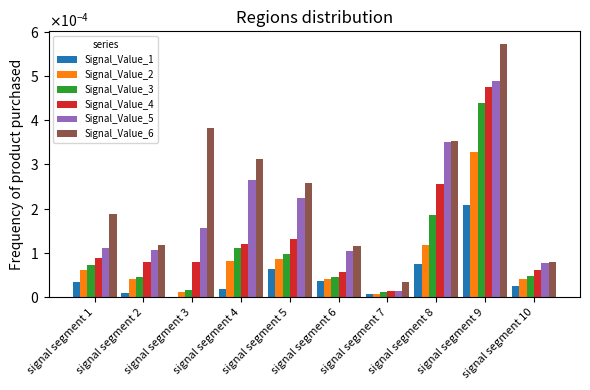

What are all the series names shown in the legend?

Signal_Value_1, Signal_Value_2, Signal_Value_3, Signal_Value_4, Signal_Value_5, Signal_Value_6